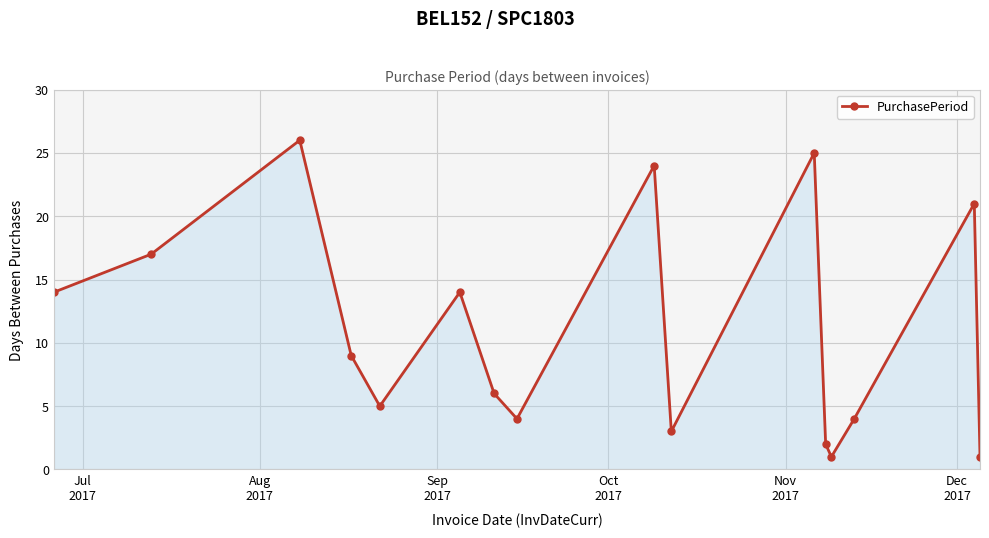

What is the value of the 15th point from the left?

21